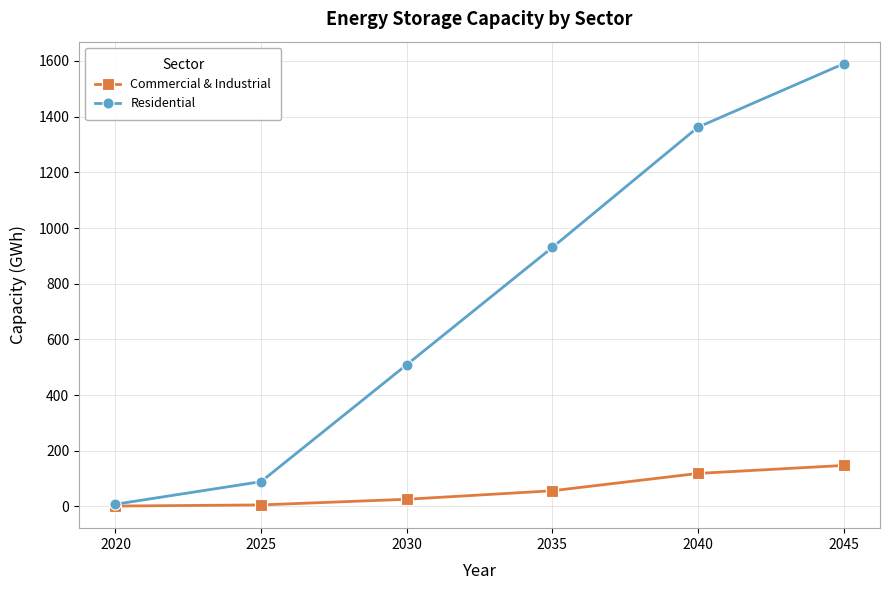

Which category has the highest value across all series?

2045